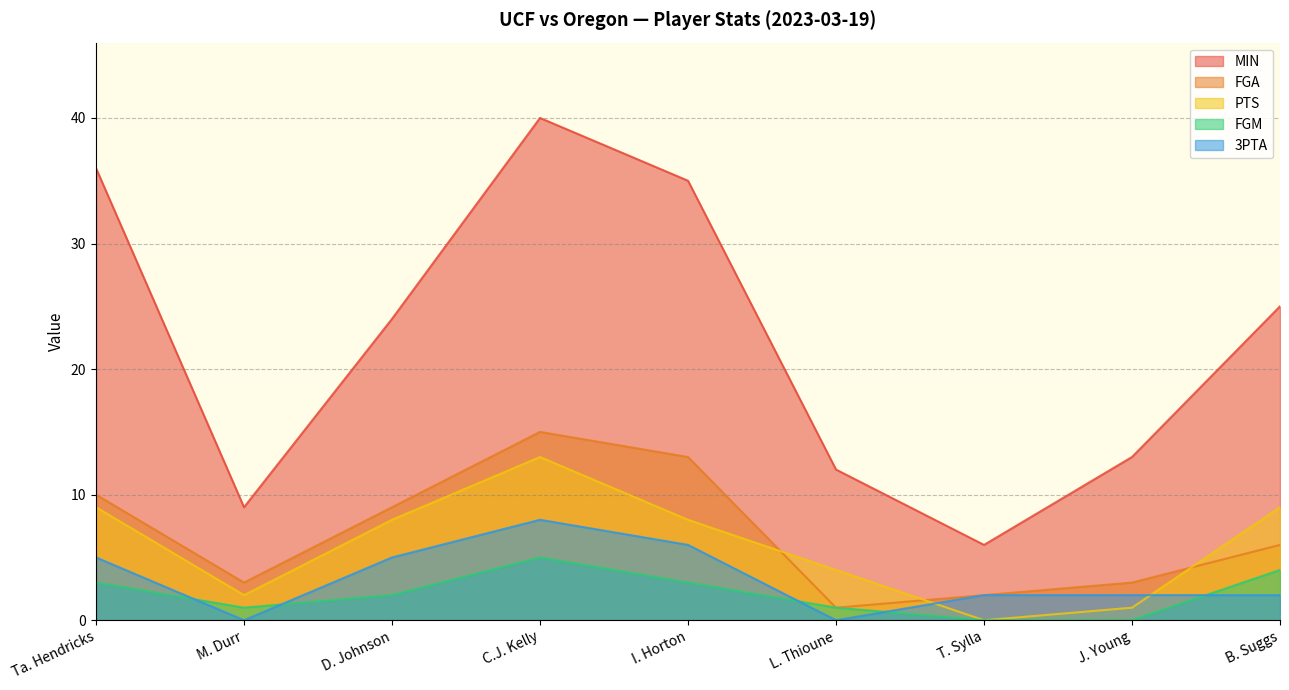

Which series changed the most between C.J. Kelly and L. Thioune?

MIN